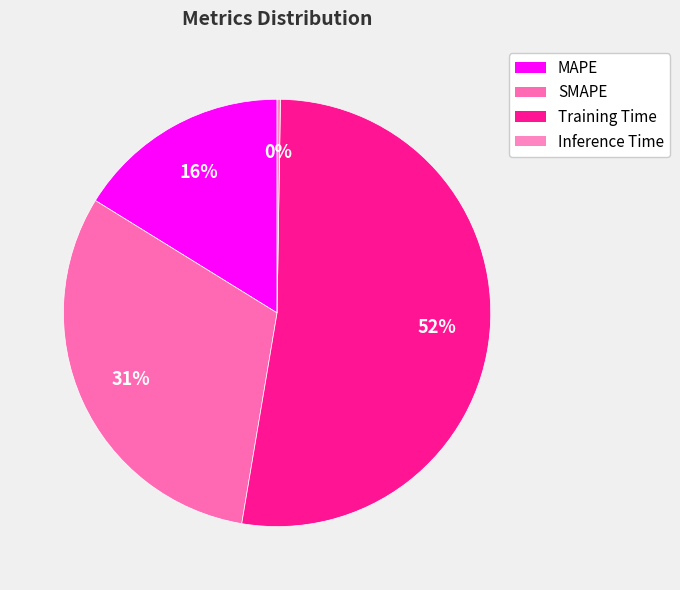

What percentage is the SMAPE slice, to the nearest percent?

31%